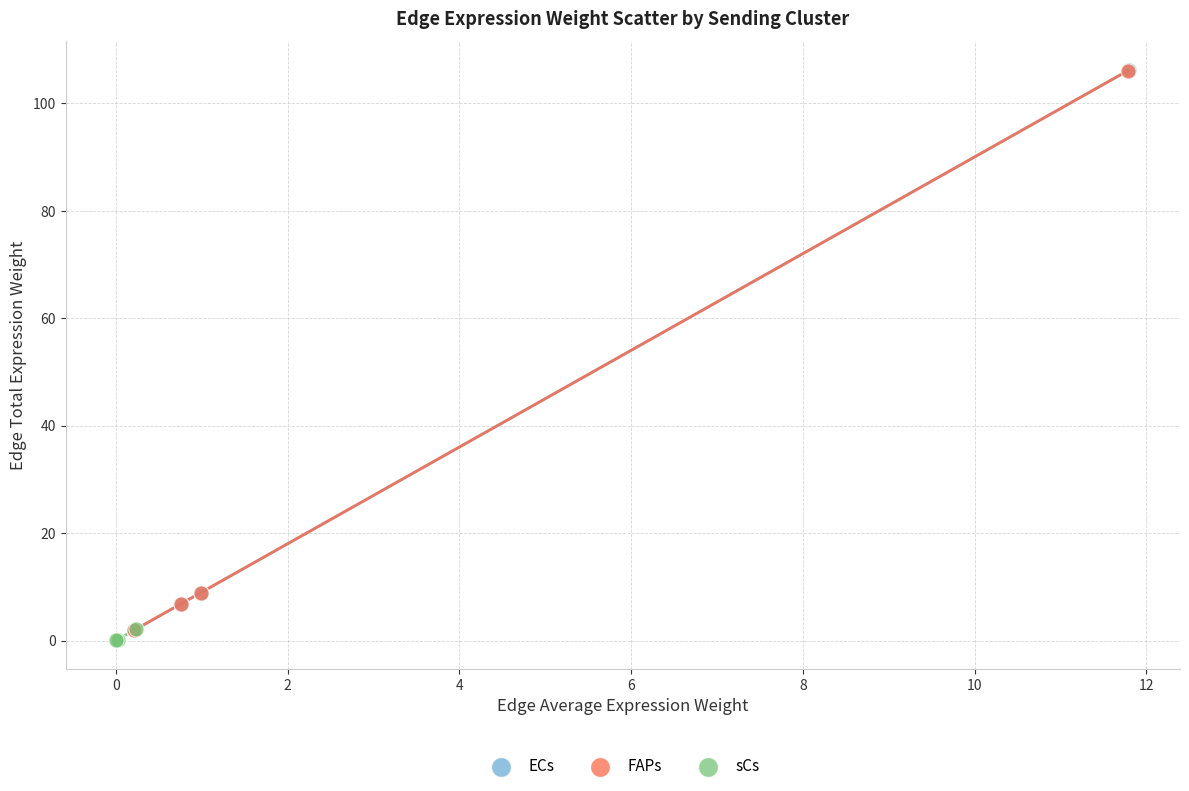

Which series has the widest spread of Y values?

ECs